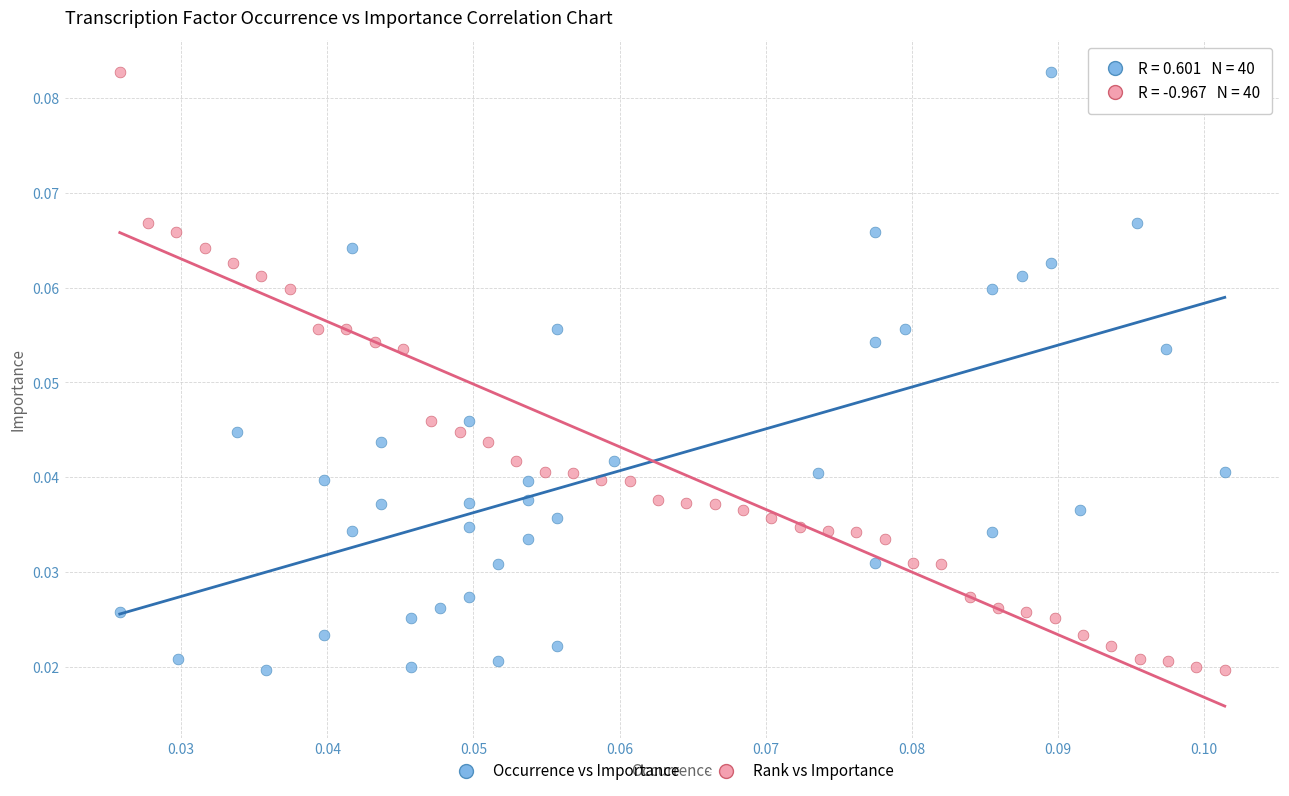

What are all the series names shown in the legend?

Occurrence vs Importance, Rank vs Importance